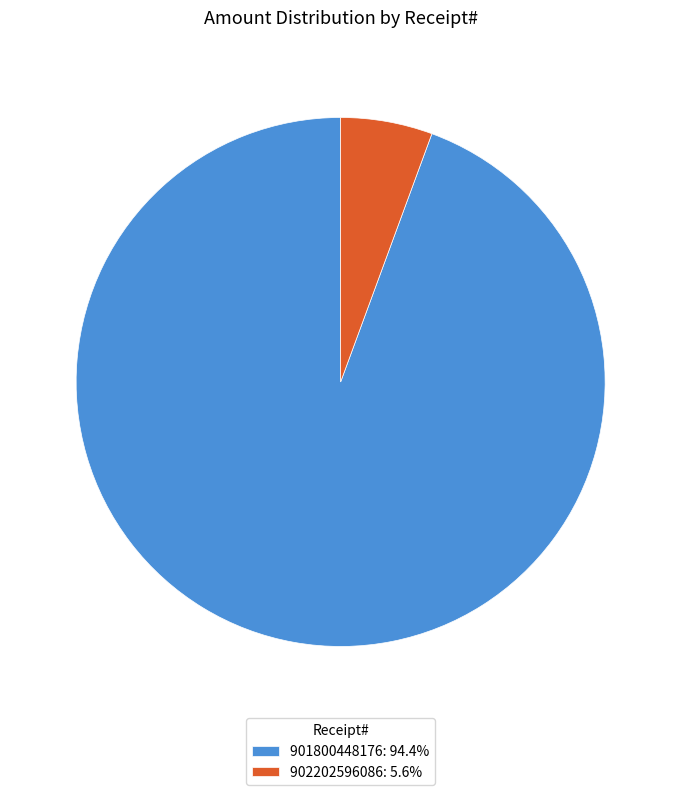

Between 902202596086 and 901800448176, which is larger?

901800448176